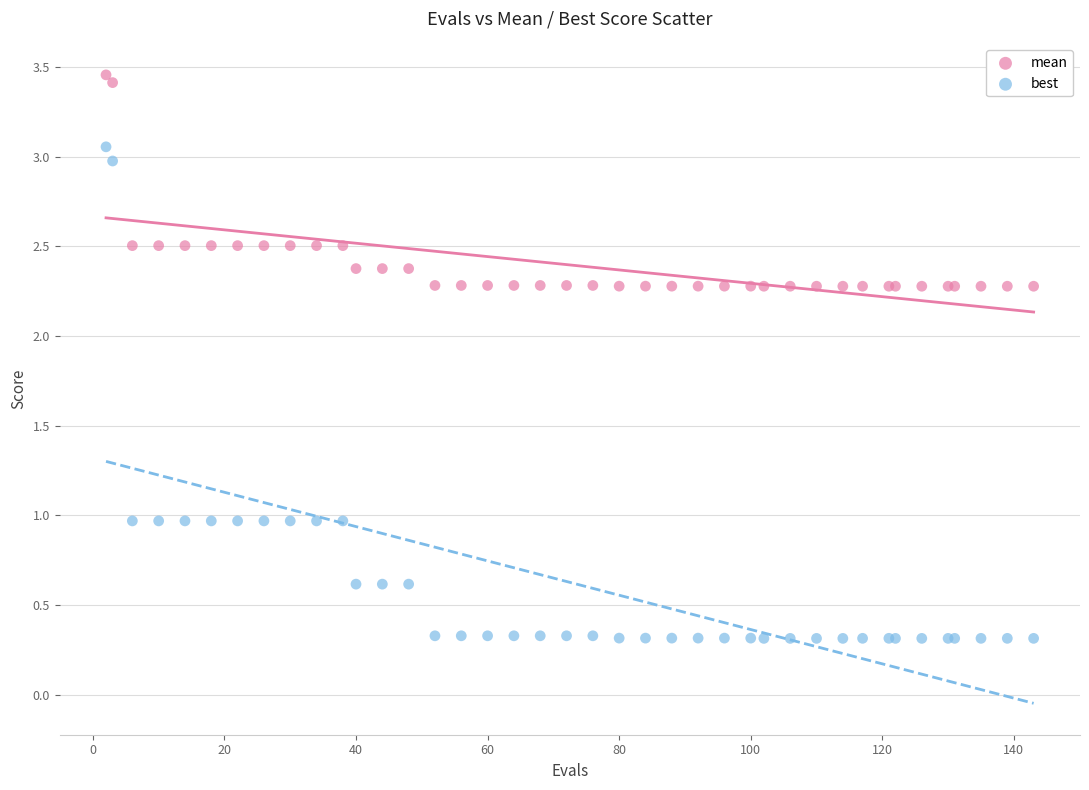

Which series reaches the minimum Y coordinate?

best